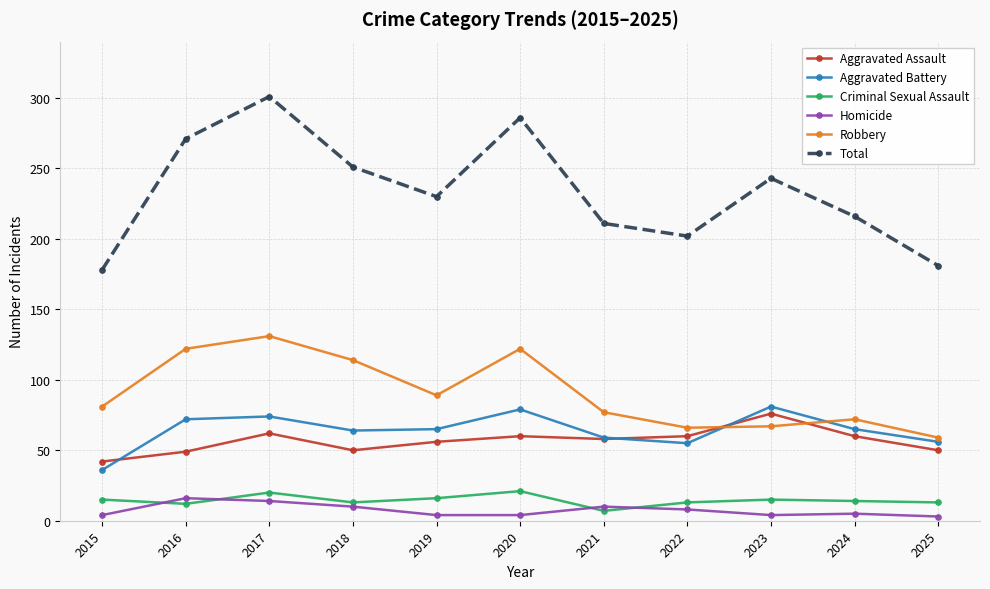

True or false: Total and Robbery intersect in this chart.

False